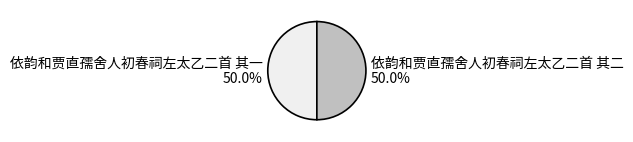

To the nearest percent, what is the average slice percentage?

50%